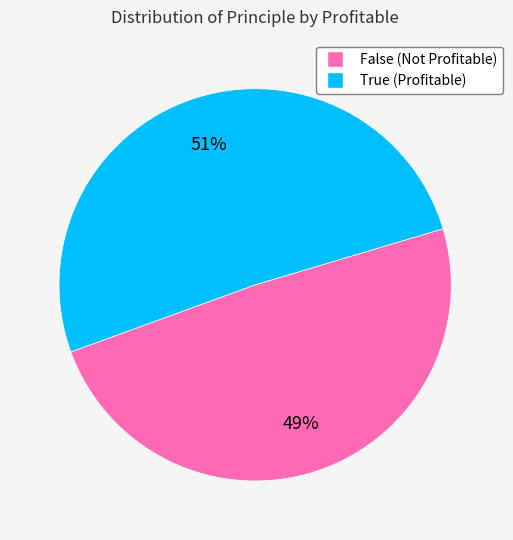

Is the sum of False and True greater than half?

Yes